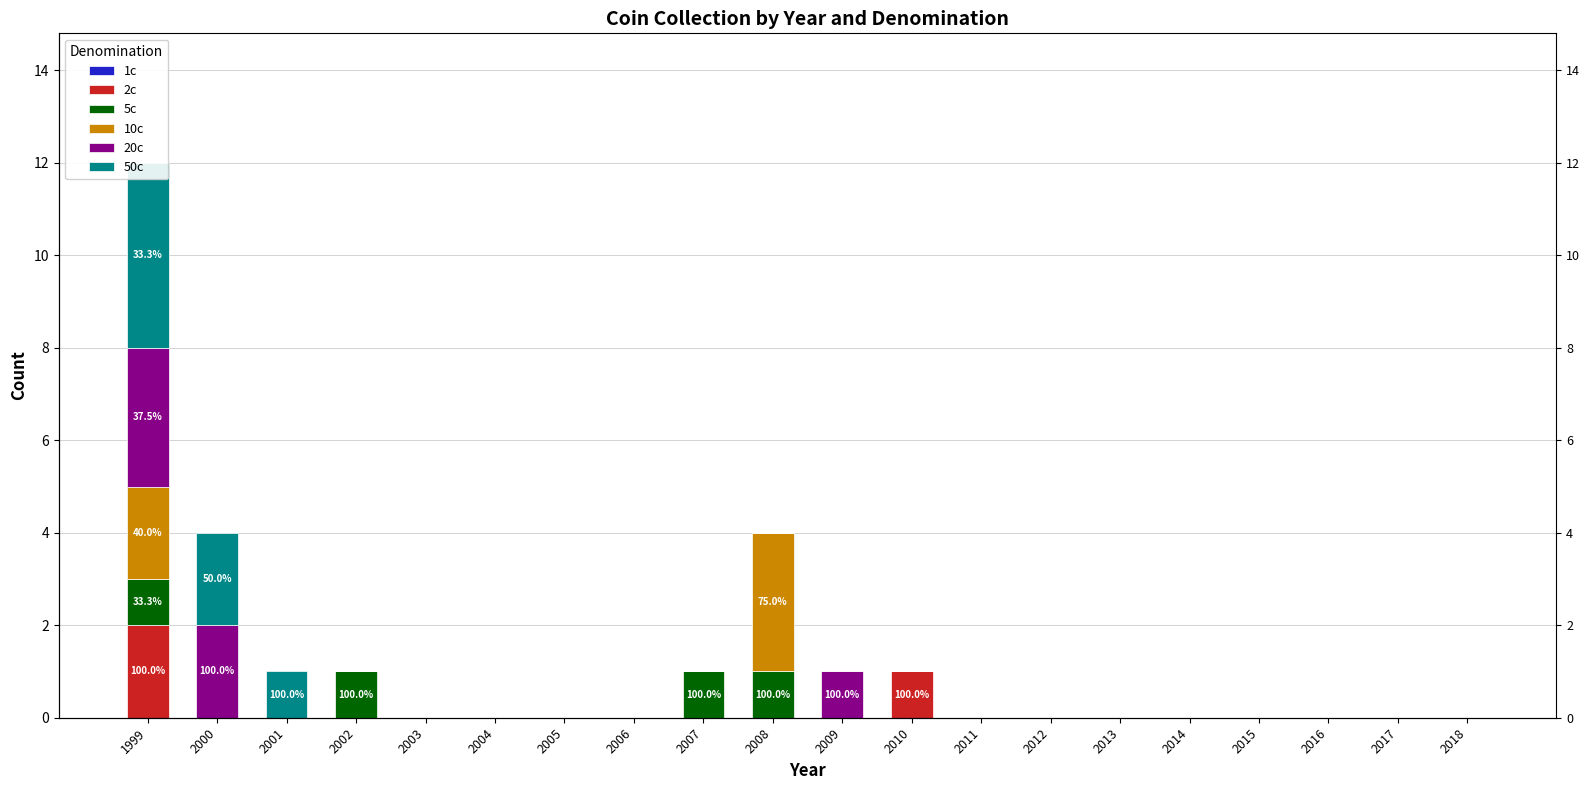

How many groups of bars are there?

20